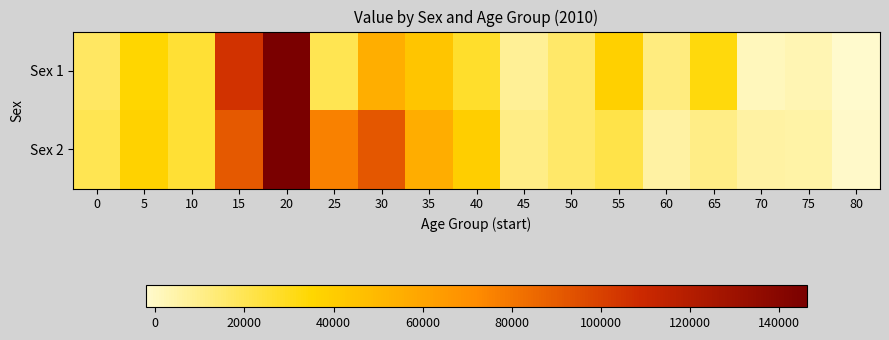

Reading right to left, what are all the values shown in this chart?

Sex 1: 80=-2167	75=2709	70=1084	65=33144	60=11887	55=37923	50=16253	45=8126	40=27088	35=44198	30=54917	25=20275	20=146276	15=105376	10=25296	5=35459	0=17090
Sex 2: 80=-1084	75=5093	70=5418	65=10835	60=5418	55=21670	50=16253	45=10835	40=39007	35=55460	30=91190	25=75847	20=146276	15=91026	10=25616	5=37466	0=20156